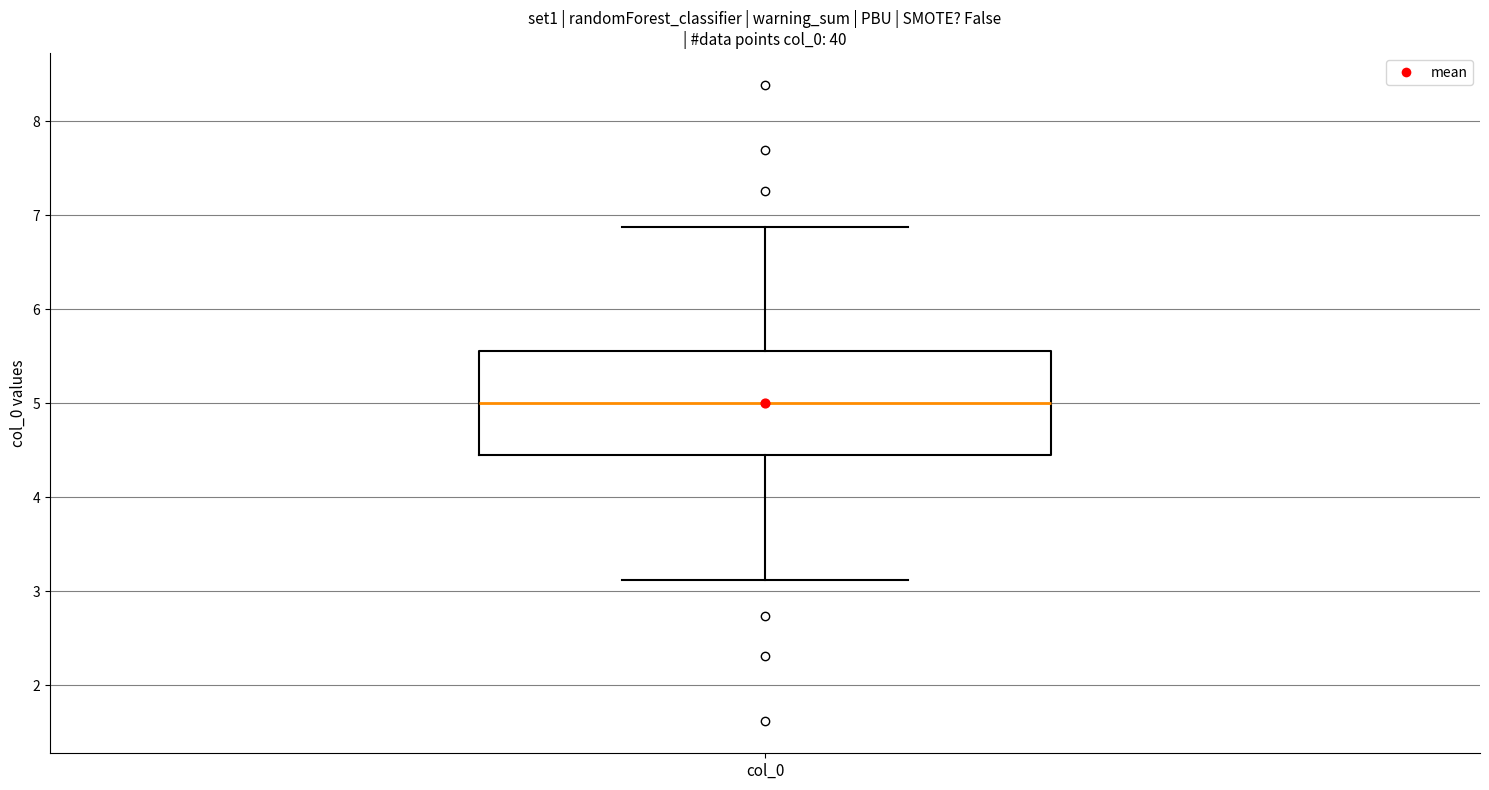

Transcribe this box plot: give where the median line is, the range the box spans, and where the two whiskers end, as read against the y-axis. The values are not printed on the chart, so give them approximately, as read against the axis.

median 5.0, box 4.4 to 5.6, whiskers 3.1 to 6.9